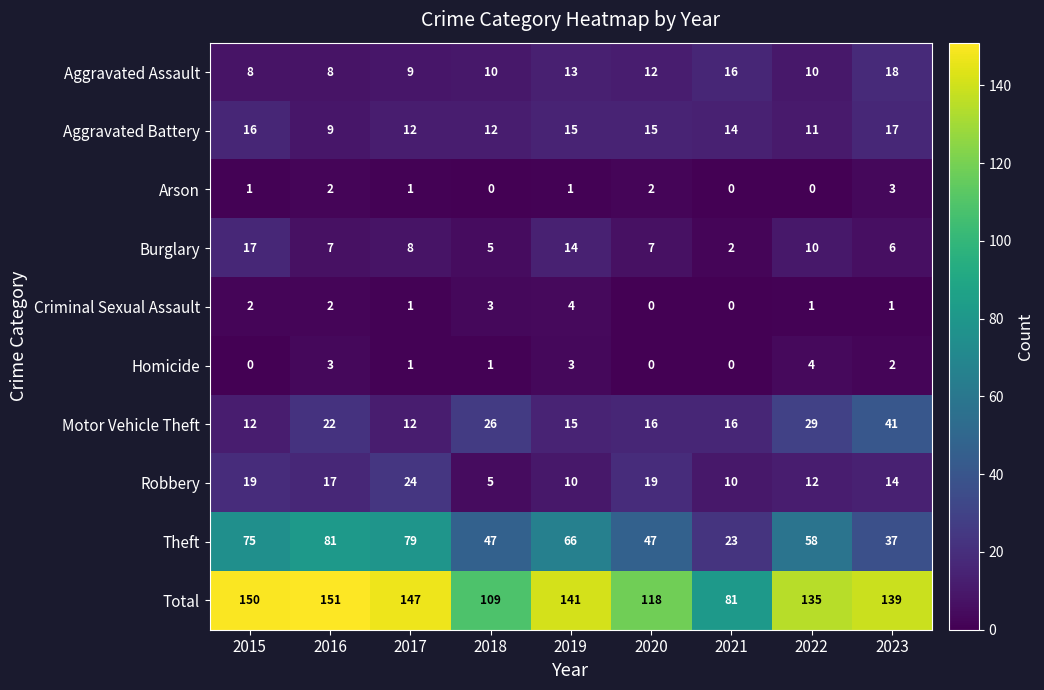

What is the spread (max minus min) of values at 2015?

150